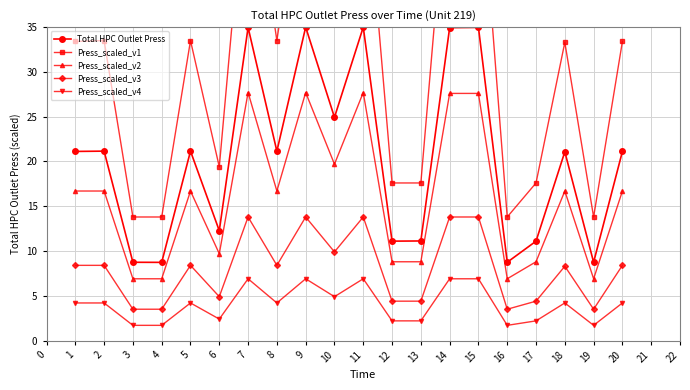

Which series has the widest spread of values?

Press_scaled_v1